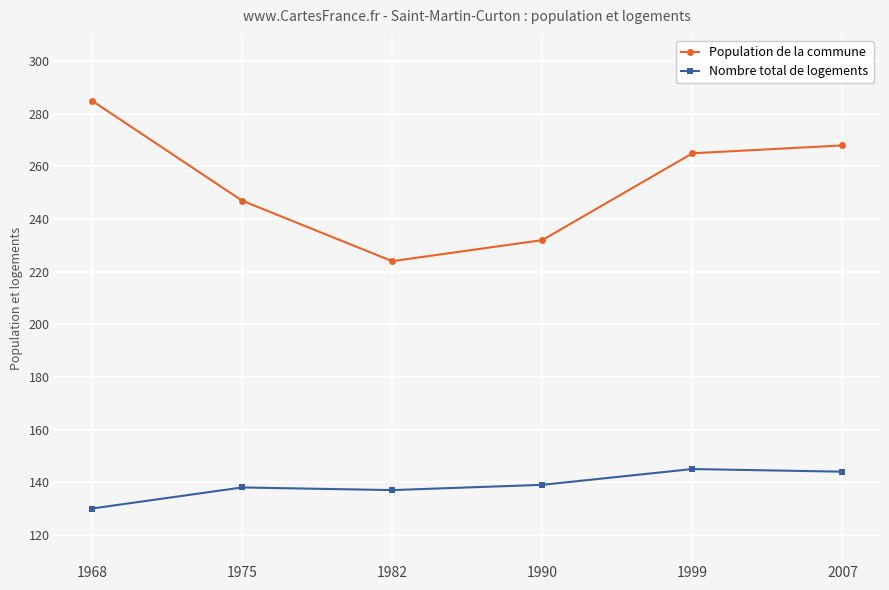

True or false: Nombre total de logements has more than 2 points higher than both neighbors.

False